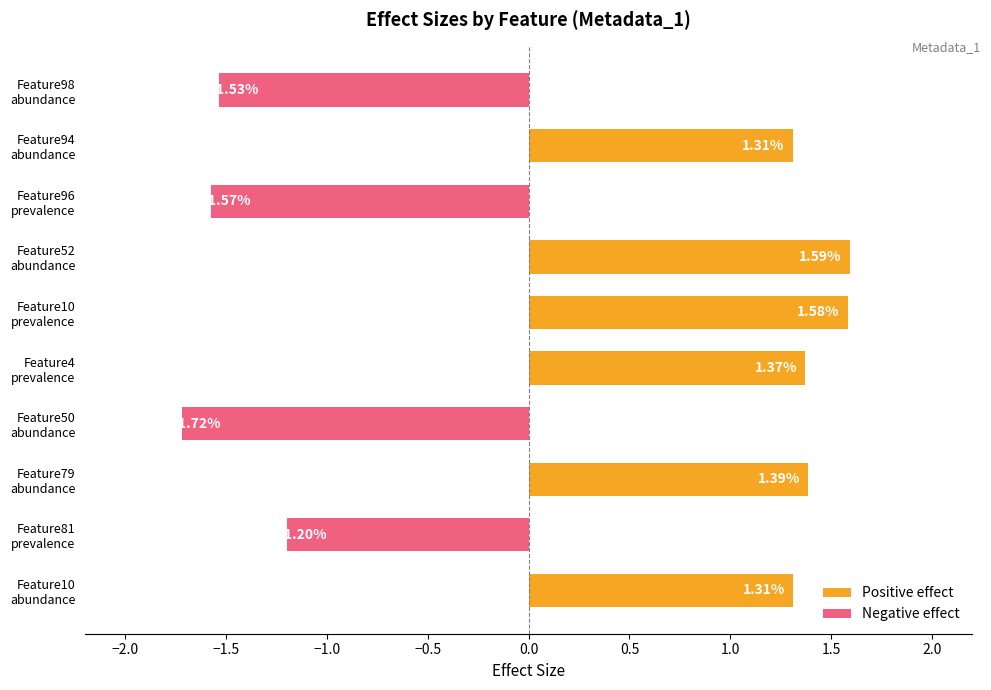

Where is the data nearest to the value 0?

Feature81
prevalence